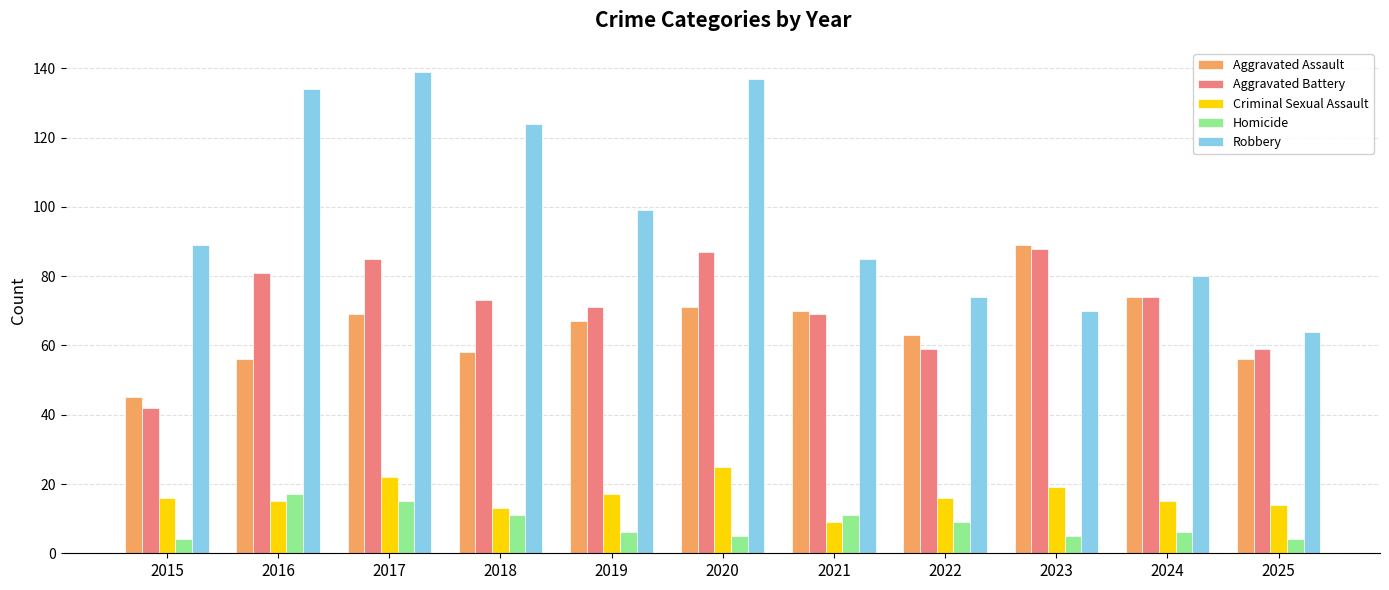

What are all the series names shown in the legend?

Aggravated Assault, Aggravated Battery, Criminal Sexual Assault, Homicide, Robbery